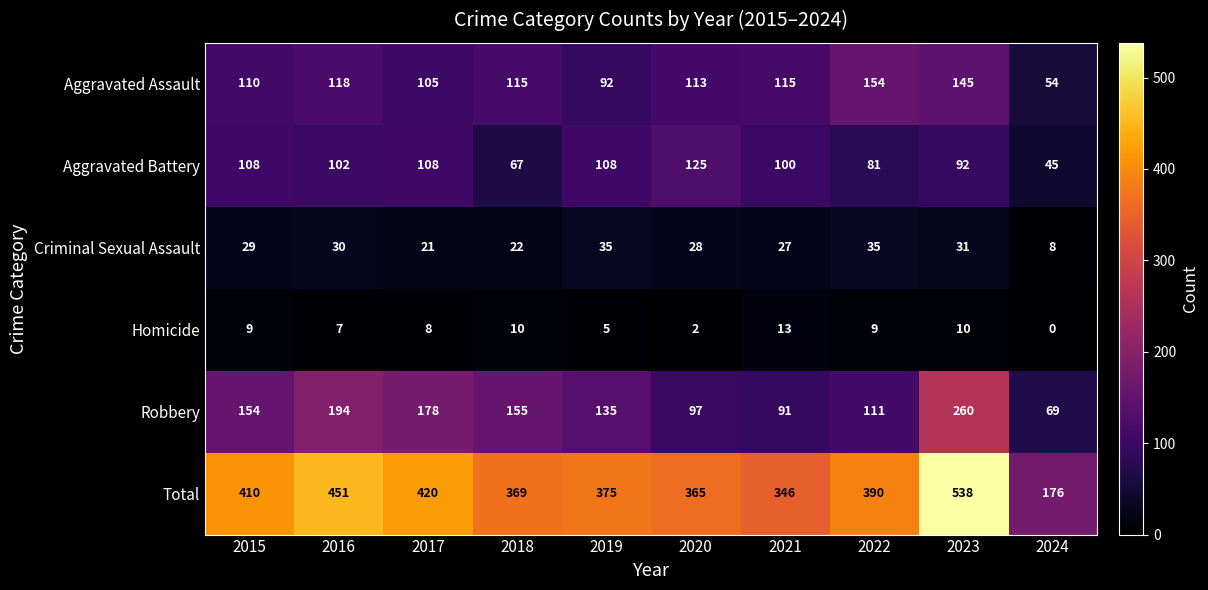

Is it true that Total equals 570 at 2015?

False